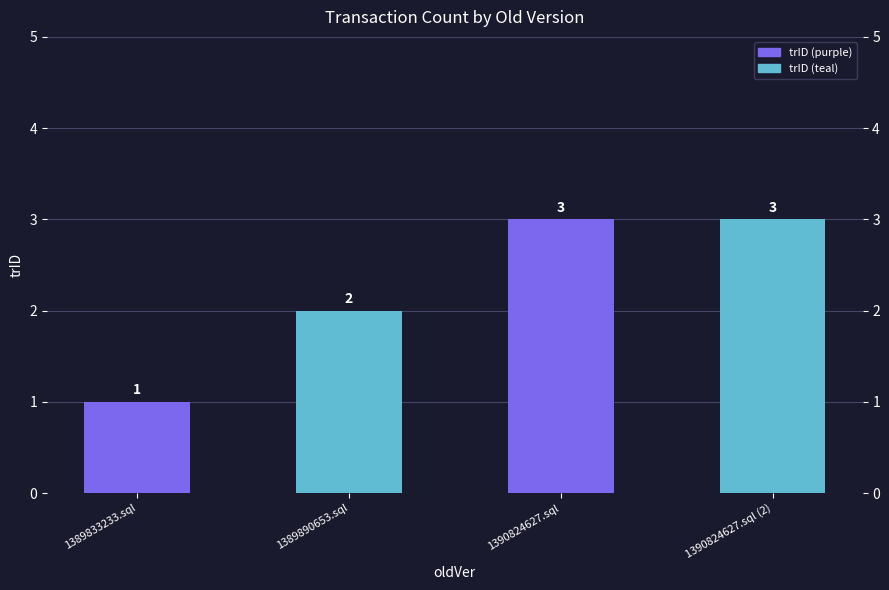

How many bars are there in total?

4